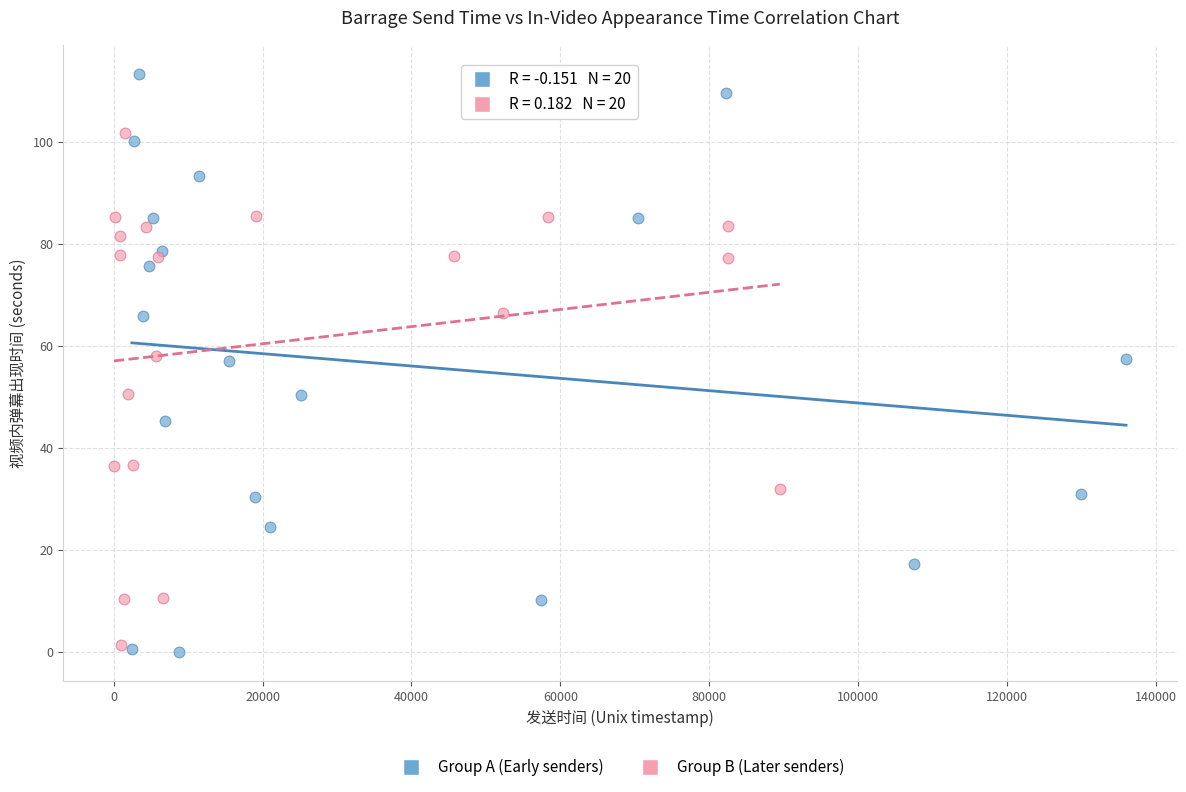

Which series reaches the maximum Y coordinate?

Group A (Early senders)